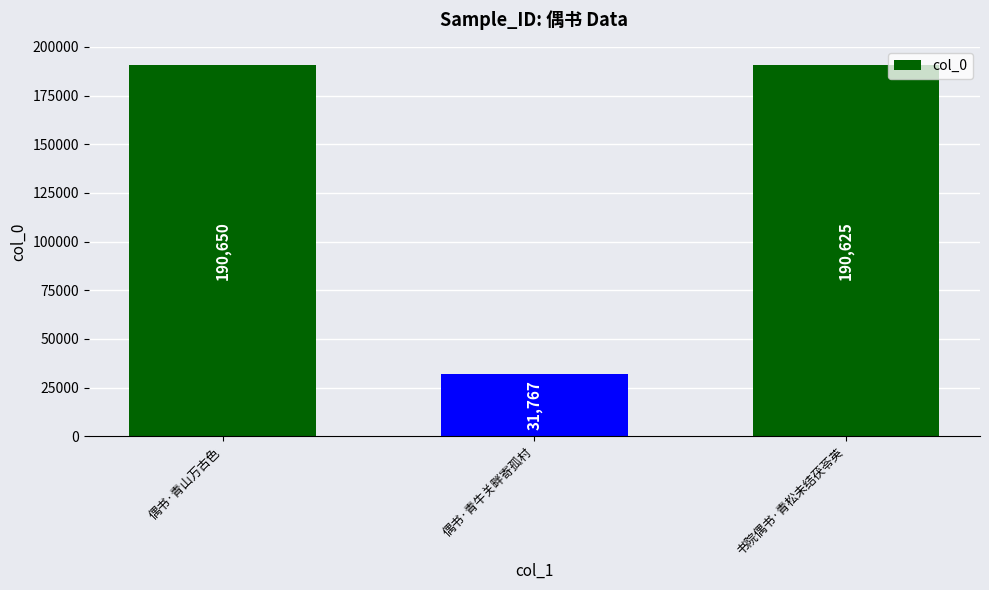

Does the chart contain stacked bars?

No